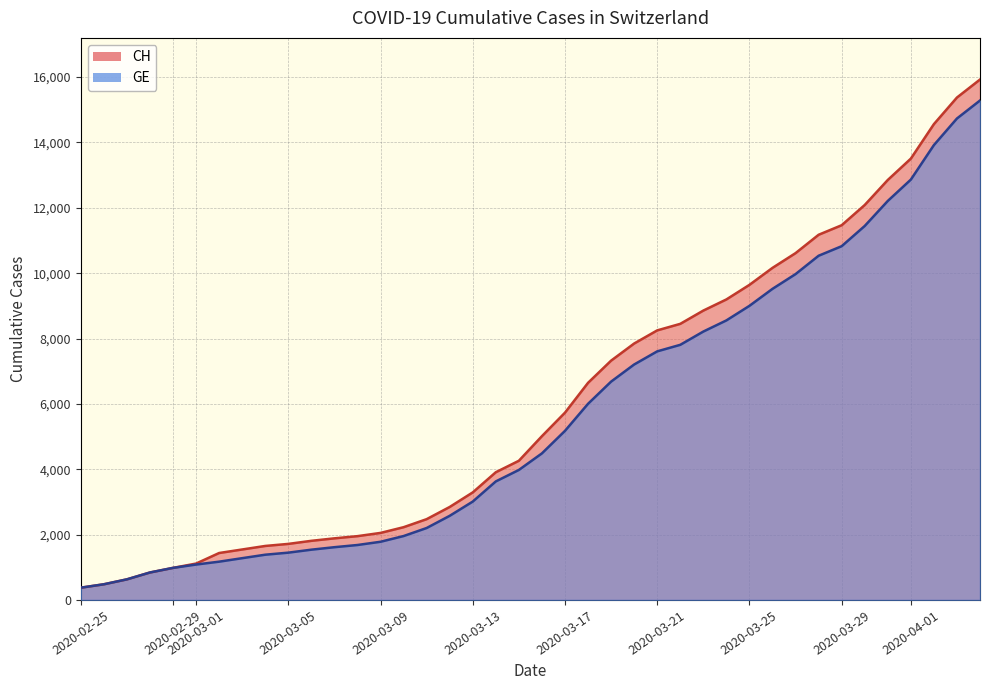

Which series has the largest total across all categories?

CH